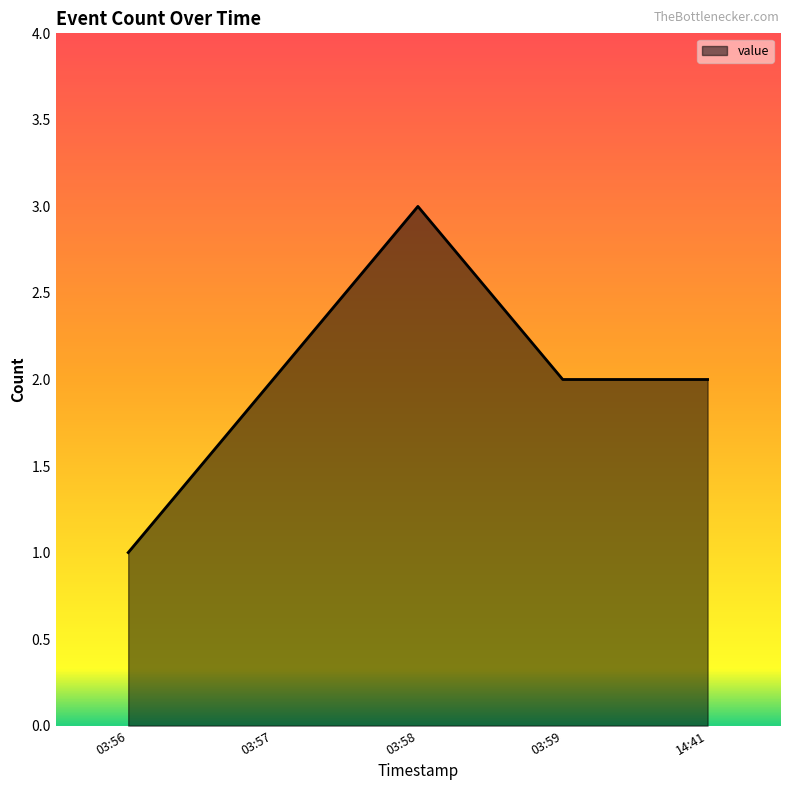

True or false: the data has more than 0 interior local peaks.

True